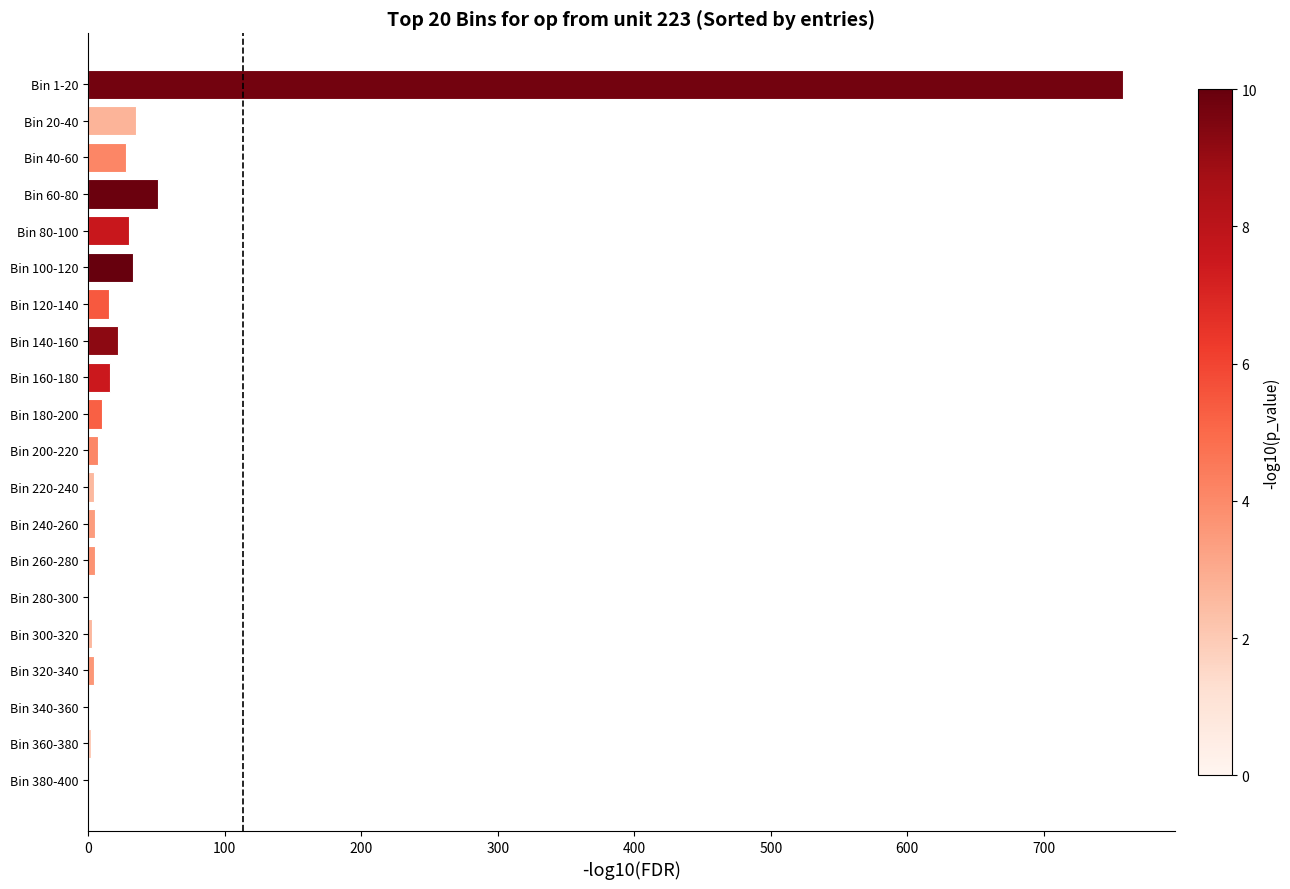

What is the change in value from Bin 340-360 to Bin 160-180?

+16